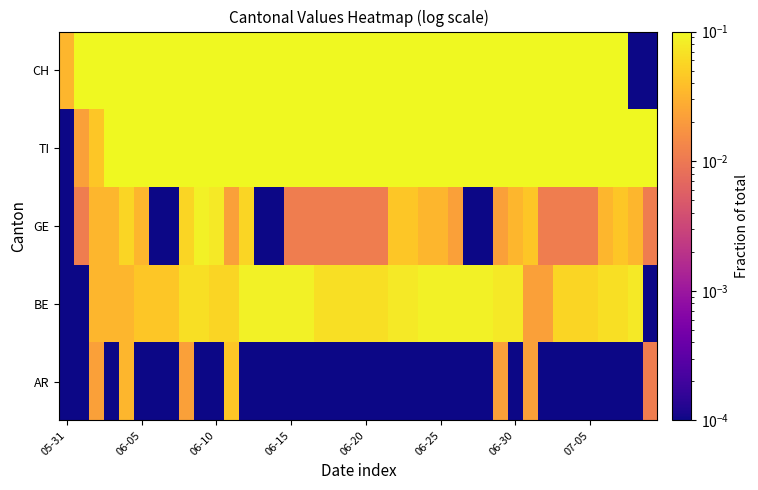

Reading left to right, extract all data points from this chart.

AR: 0.0	0.0	0.0	0.0	0.0	0.0	0.0	0.0	0.0	0.0	0.0	0.0	0.0	0.0	0.0	0.0	0.0	0.0	0.0	0.0	0.0	0.0	0.0	0.0	0.0	0.0	0.0	0.0	0.0	0.0	0.0	0.0	0.0	0.0	0.0	0.0	0.0	0.0	0.0	0.0
BE: 0.0	0.0	0.0	0.0	0.0	0.0	0.0	0.0	0.1	0.1	0.1	0.1	0.1	0.1	0.1	0.1	0.1	0.1	0.1	0.1	0.1	0.1	0.1	0.1	0.1	0.1	0.1	0.1	0.1	0.1	0.1	0.0	0.0	0.1	0.1	0.1	0.1	0.1	0.1	0.0
GE: 0.0	0.0	0.0	0.0	0.1	0.0	0.0	0.0	0.1	0.1	0.1	0.0	0.1	0.0	0.0	0.0	0.0	0.0	0.0	0.0	0.0	0.0	0.0	0.0	0.0	0.0	0.0	0.0	0.0	0.0	0.0	0.0	0.0	0.0	0.0	0.0	0.0	0.0	0.0	0.0
TI: 0.0	0.0	0.0	0.1	0.1	0.1	0.2	0.2	0.2	0.2	0.2	0.2	0.2	0.2	0.2	0.3	0.3	0.3	0.3	0.3	0.3	0.3	0.3	0.3	0.3	0.3	0.3	0.3	0.3	0.3	0.3	0.3	0.3	0.3	0.3	0.3	0.3	0.3	0.3	0.3
CH: 0.0	0.3	0.3	0.3	0.4	0.4	0.6	0.6	0.6	0.7	0.7	0.7	0.7	0.8	0.9	0.9	0.9	0.9	0.9	0.9	0.9	0.9	0.9	1.0	0.9	1.0	1.0	0.9	0.9	0.9	0.9	0.9	0.9	0.9	0.9	0.9	1.0	1.0	0.0	0.0